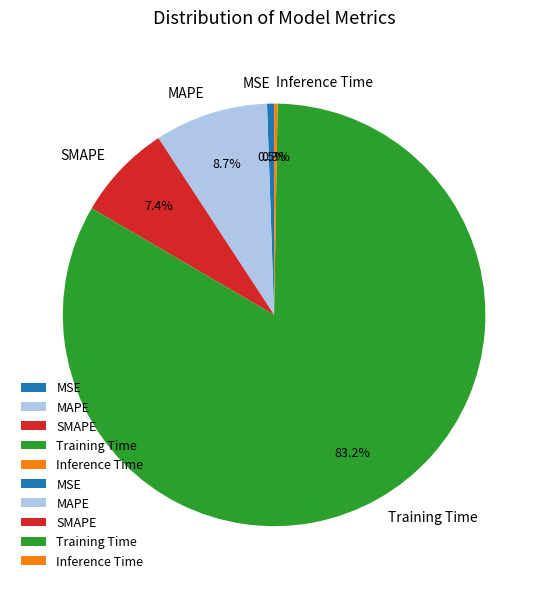

Which category has the biggest portion of the pie?

Training Time